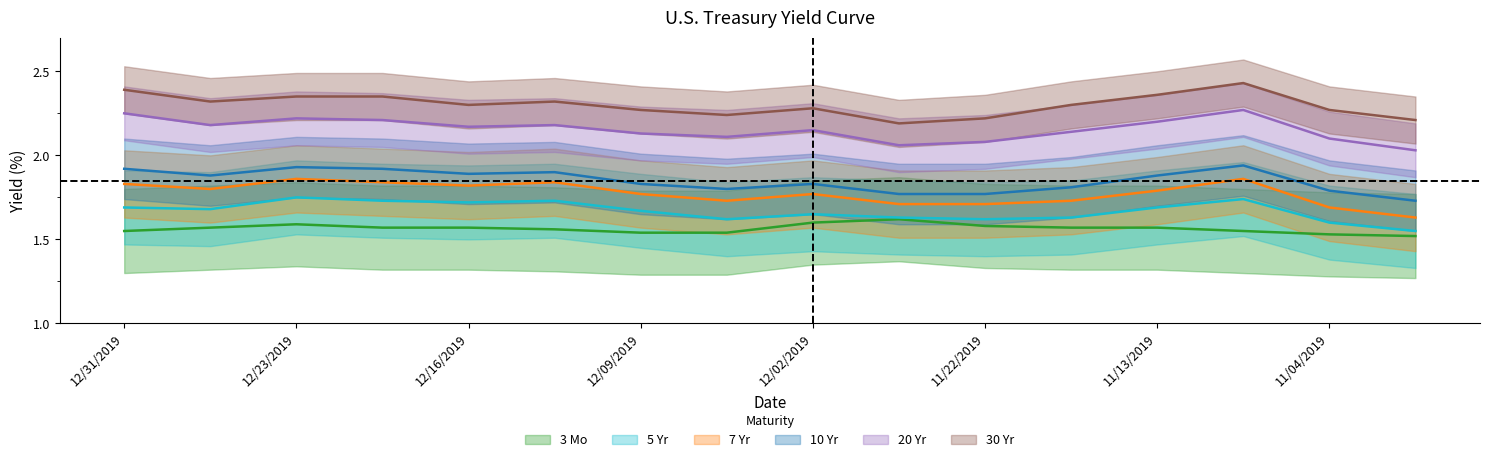

At which label is 3 Mo closest to 1?

11/01/2019